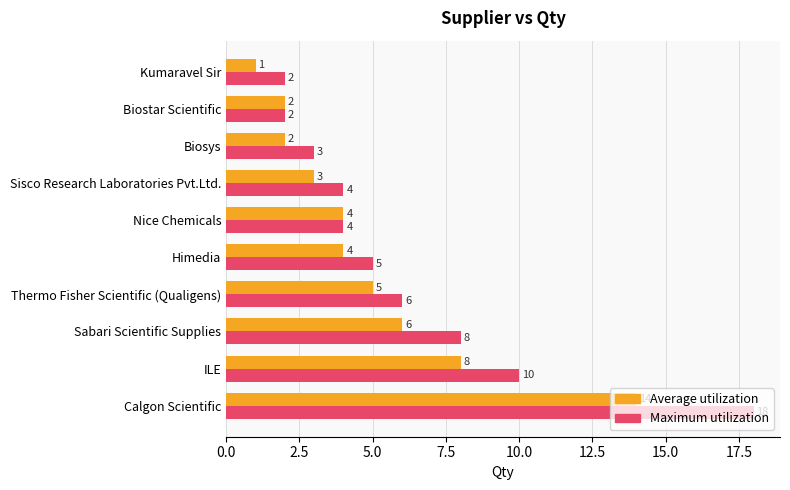

What is the average value of the Average utilization series?

5